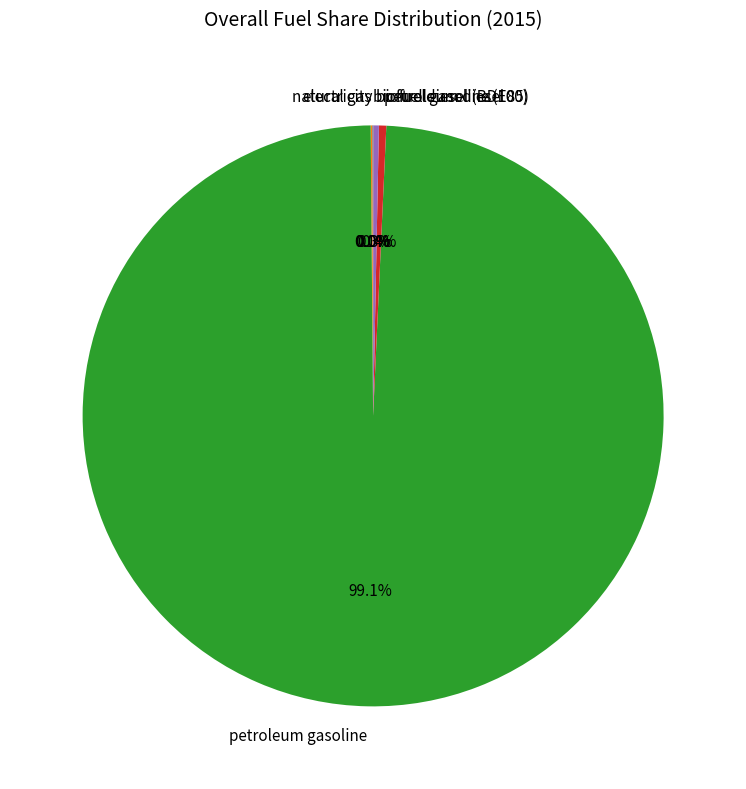

Between petroleum gasoline and petroleum diesel, which is larger?

petroleum gasoline